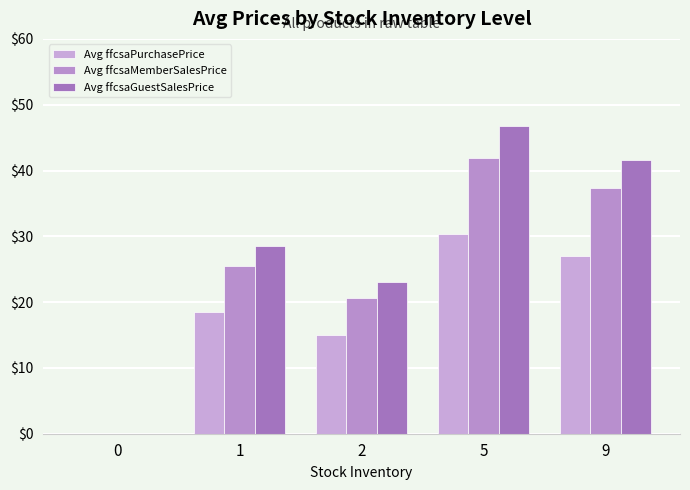

Does the chart contain stacked bars?

No